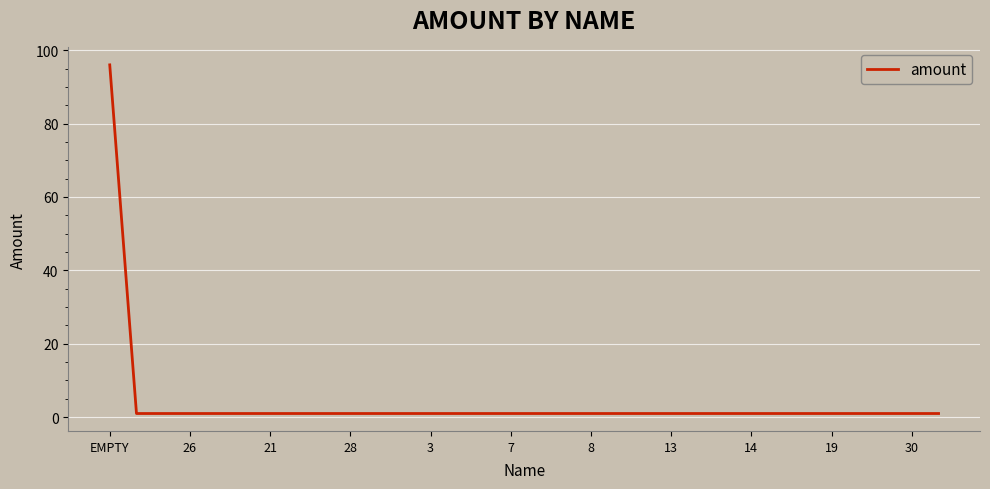

What is the smallest value displayed?

1